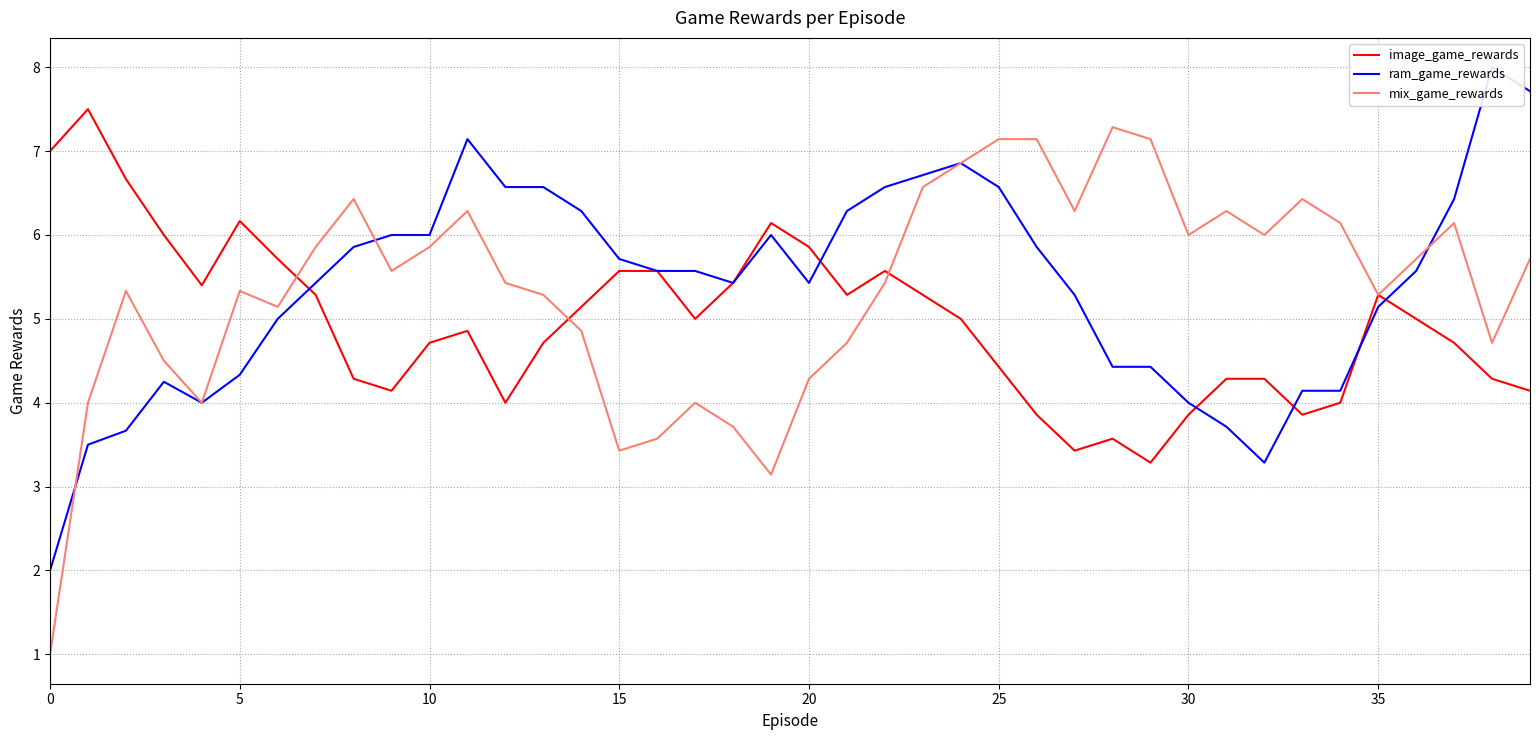

True or false: image_game_rewards and mix_game_rewards intersect in this chart.

True